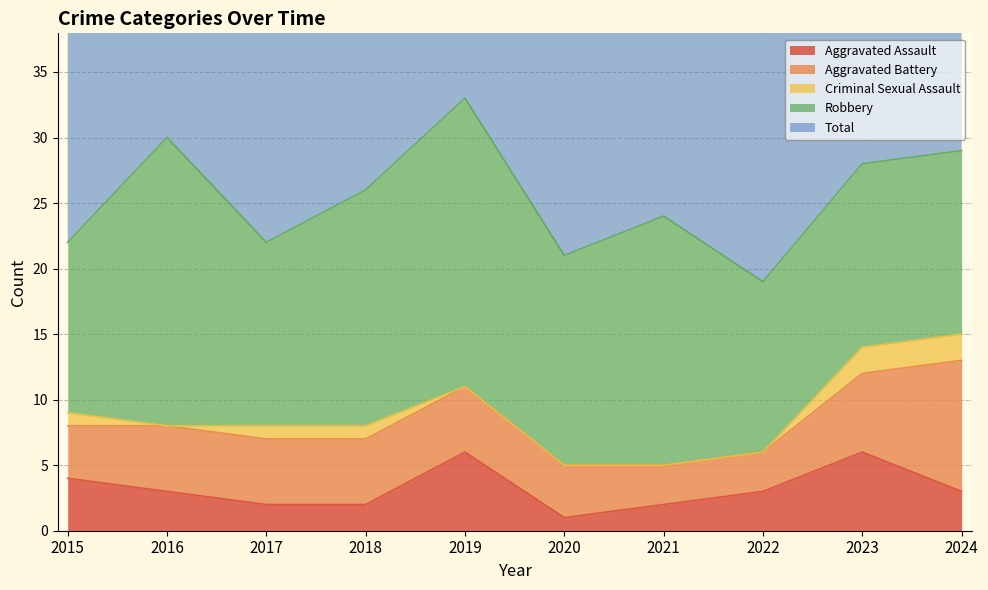

At which label does Aggravated Assault reach its minimum?

2020